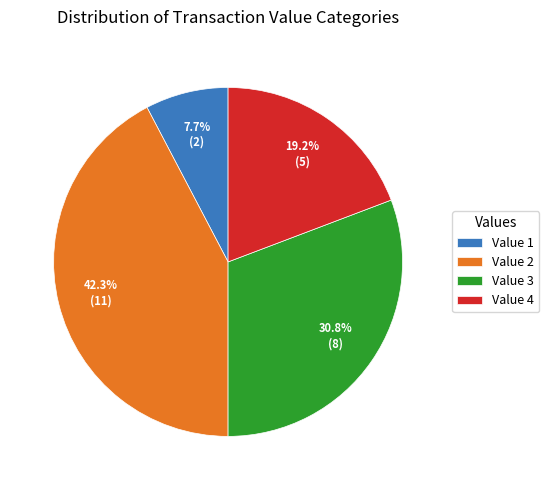

Combined, what portion of the pie is Value 1 and Value 3?

38.5%